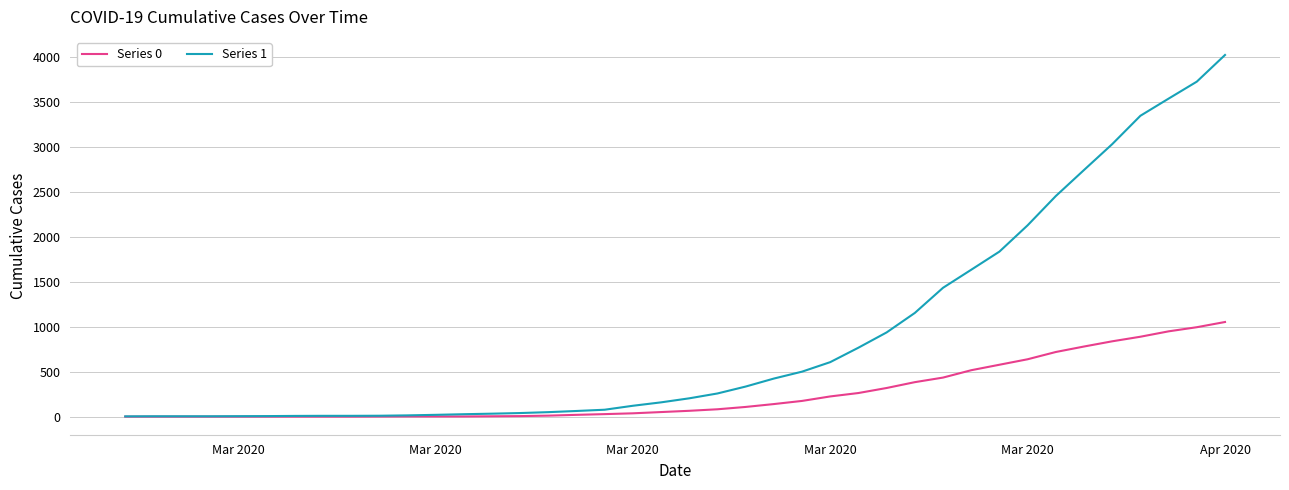

What is the maximum value shown in the chart?

4028